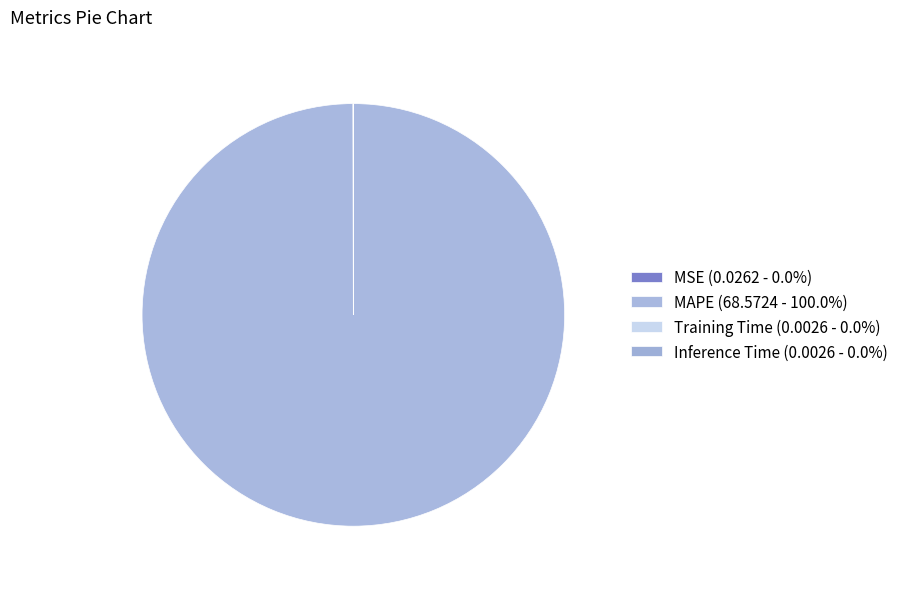

What is the smallest slice in the pie chart?

Inference Time